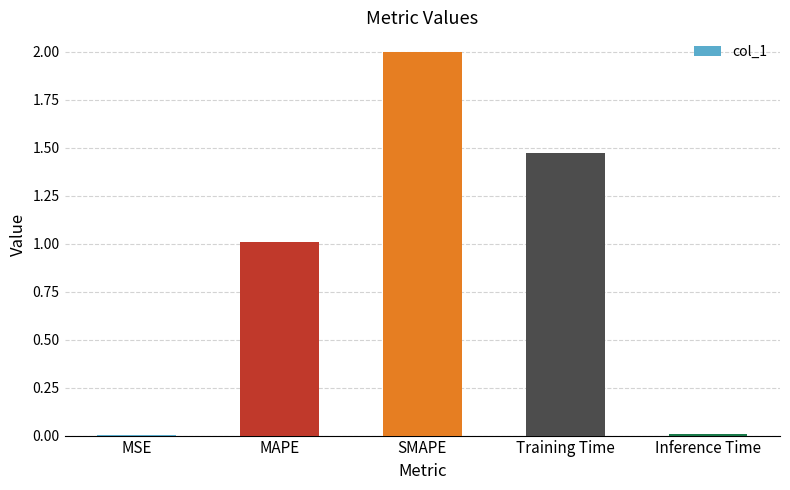

Is it true that the value at SMAPE is 2.0?

True